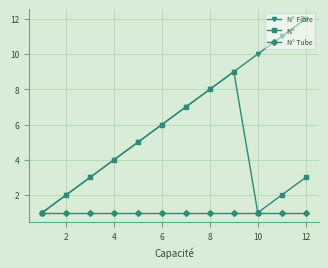

What is the maximum value shown in the chart?

12